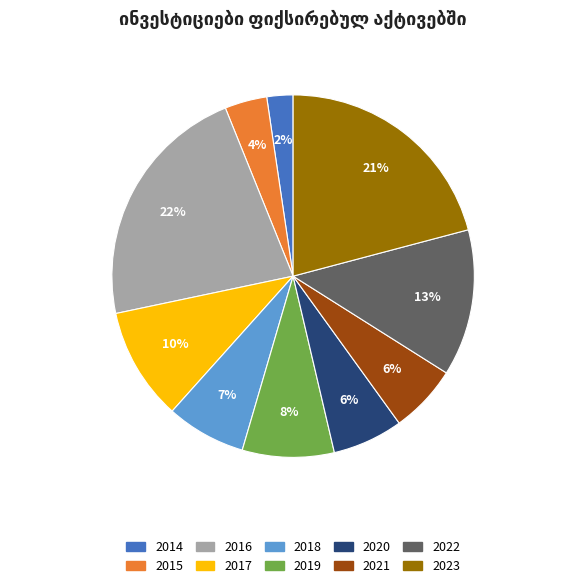

What percentage is the 2020 slice, to the nearest percent?

6%